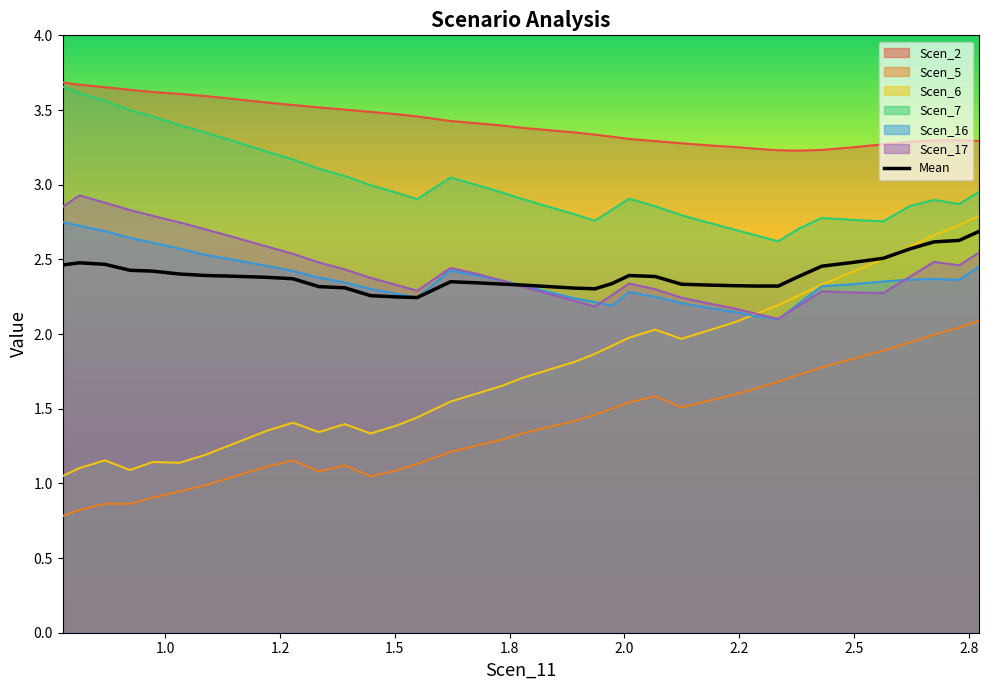

Rank the series at 2.010357999942047 from lowest to highest value.

Scen_5, Scen_6, Scen_16, Scen_17, Scen_7, Scen_2